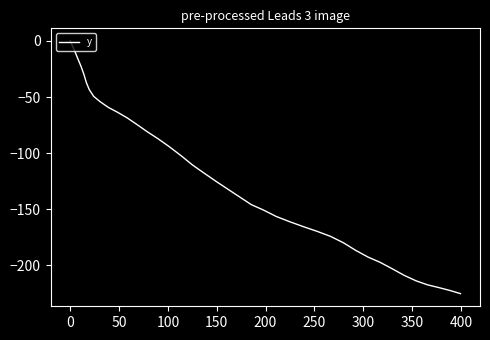

What is the minimum value shown in the chart?

-225.4